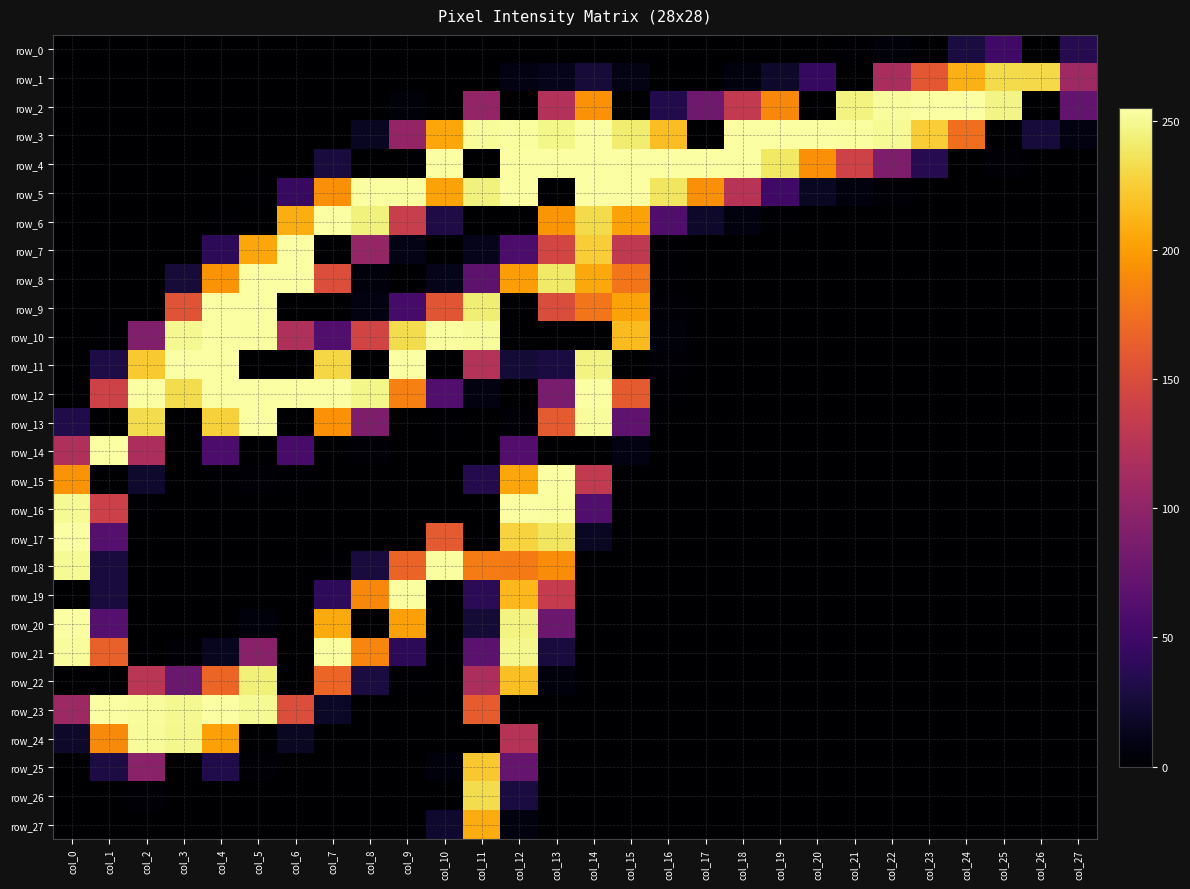

How many values in row_18 are above zero?

9